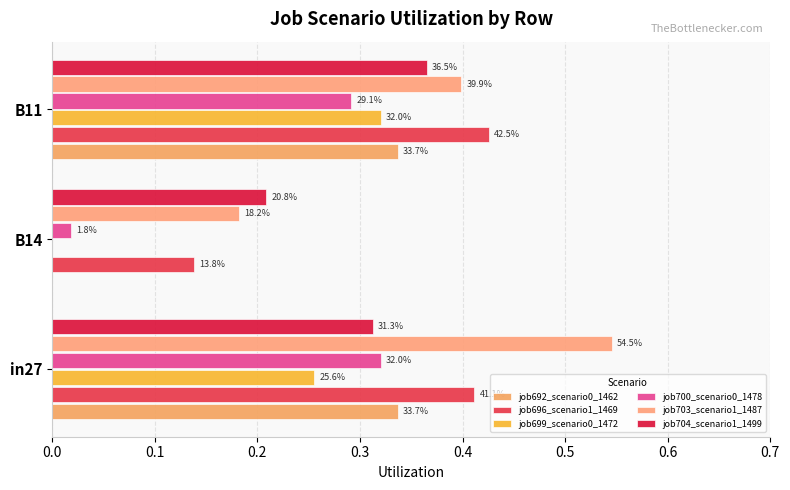

What are all the series names shown in the legend?

job692_scenario0_1462, job696_scenario1_1469, job699_scenario0_1472, job700_scenario0_1478, job703_scenario1_1487, job704_scenario1_1499